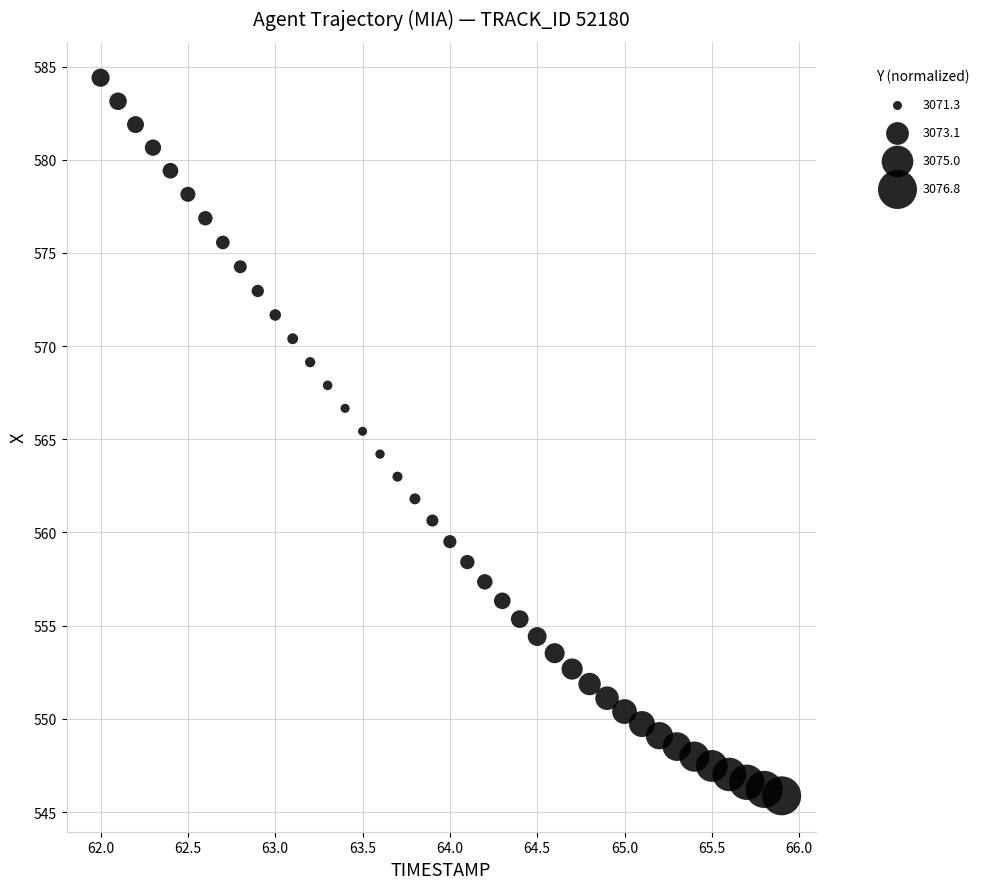

What is the range of X values (max minus min)?

3.9